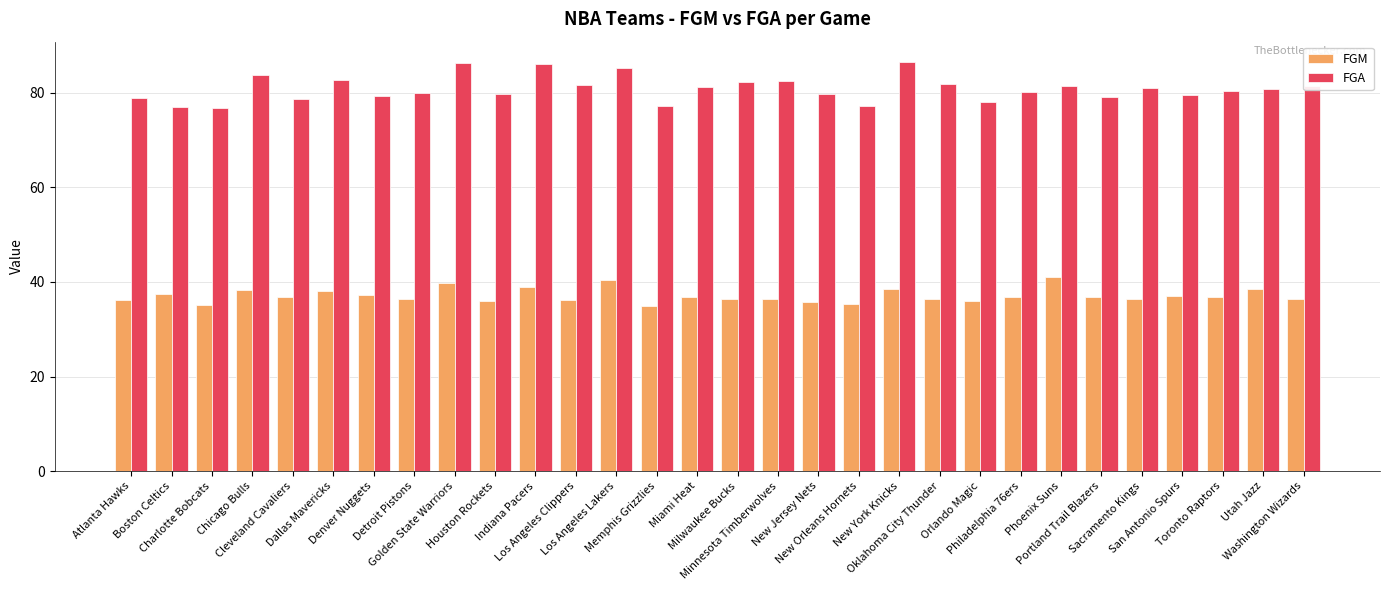

Which series has the largest total across all categories?

FGA